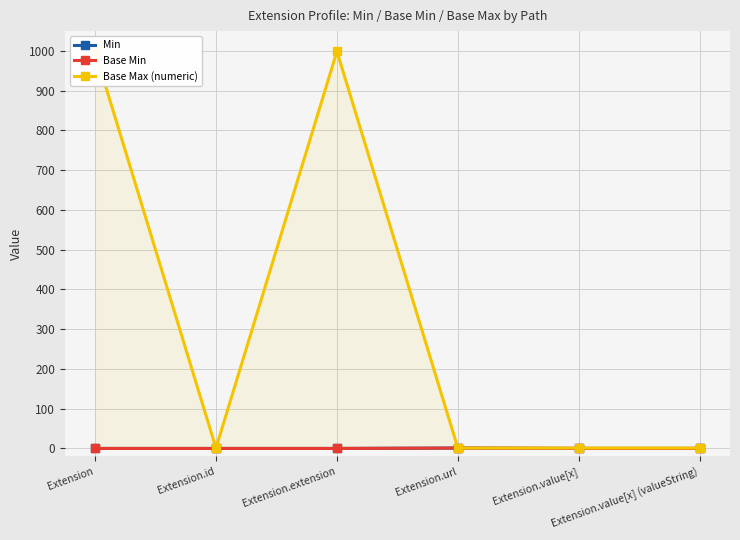

Does the chart have visible grid lines?

Yes